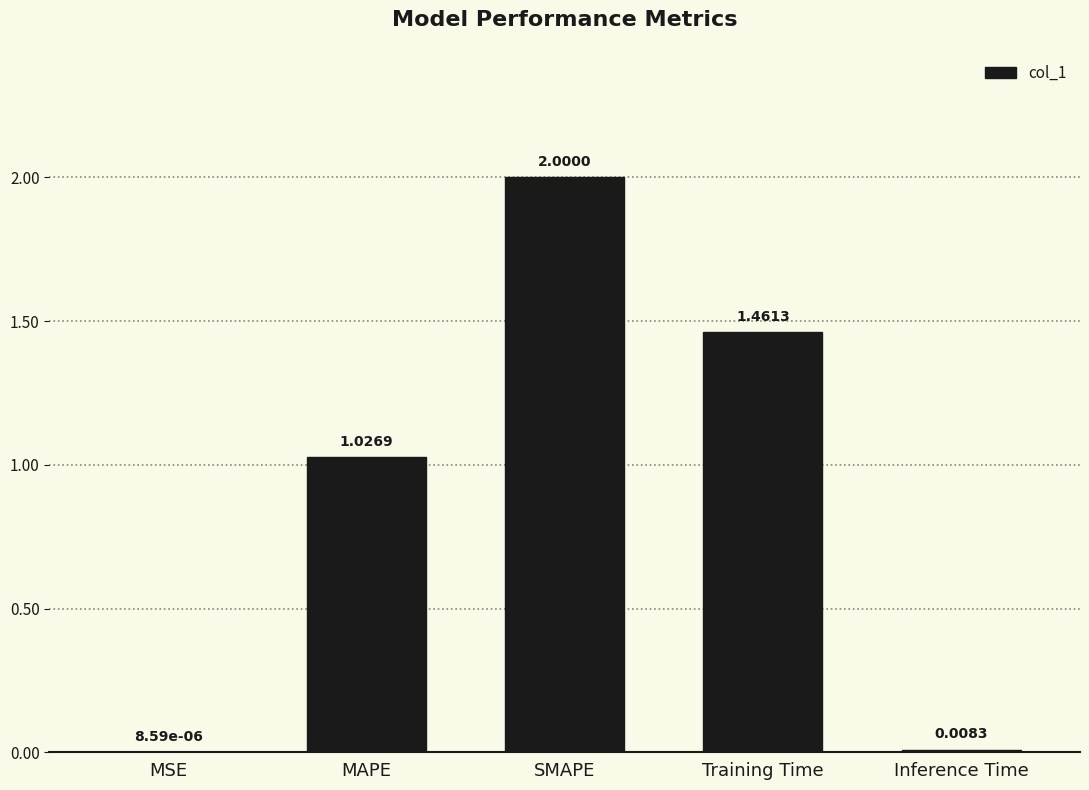

What is the greatest value displayed?

2.0